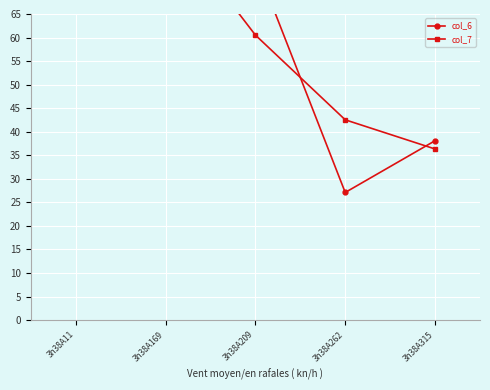

What is the highest value of the col_7 series?

85.4